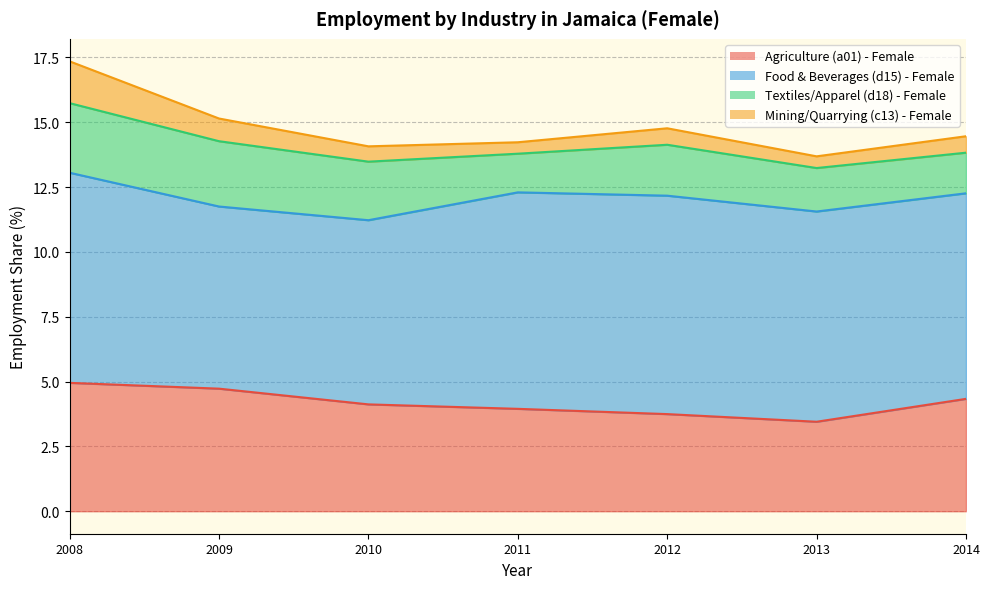

How many data points in sex_f_c13 are above 14?

6